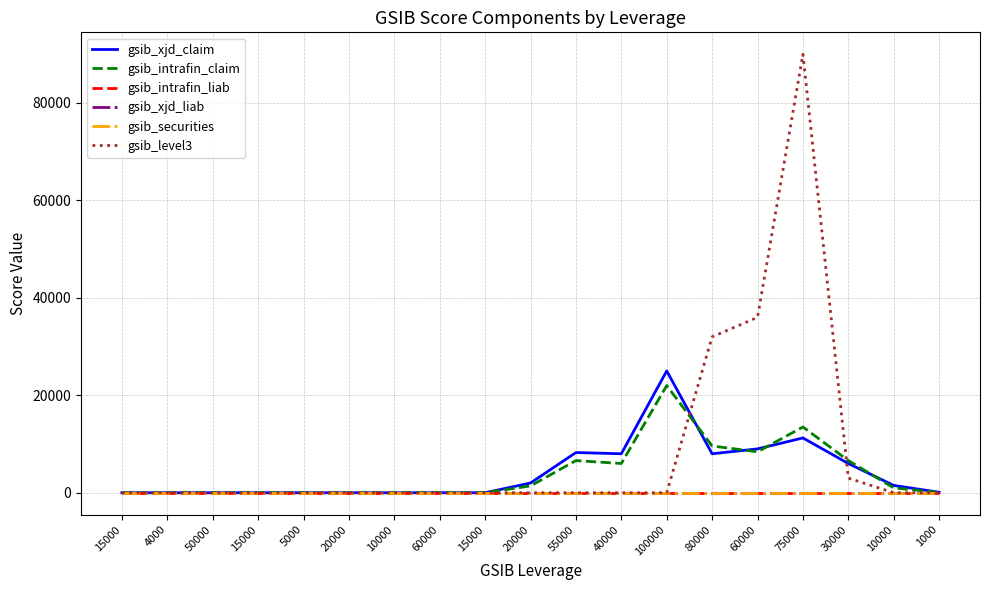

How many lines are shown in the chart?

6